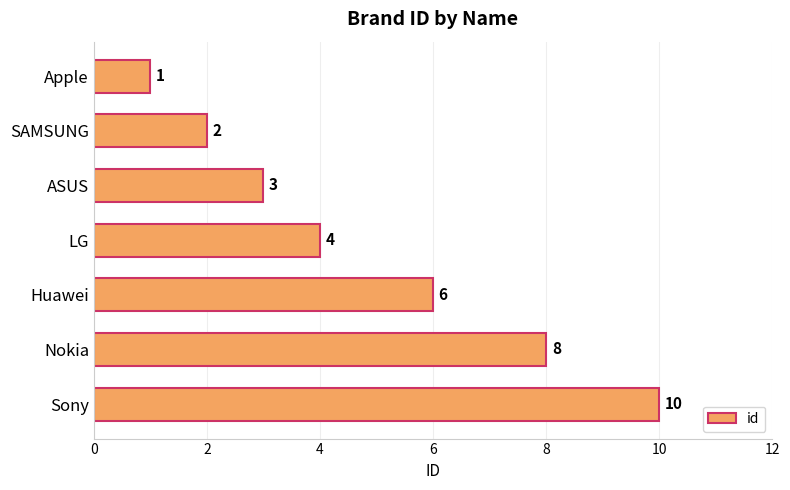

What position from the top is ASUS?

3